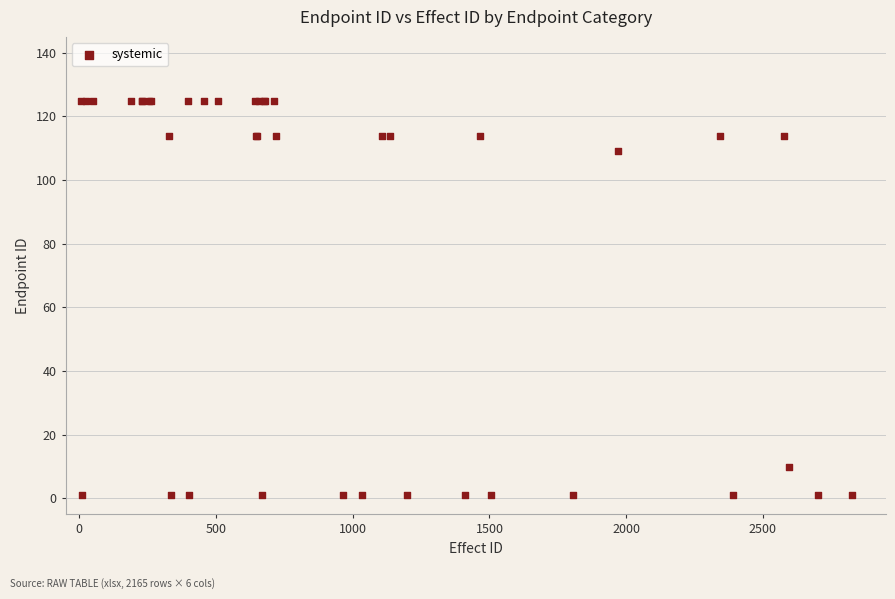

What Y value in the scatter plot is closest to 63?

109